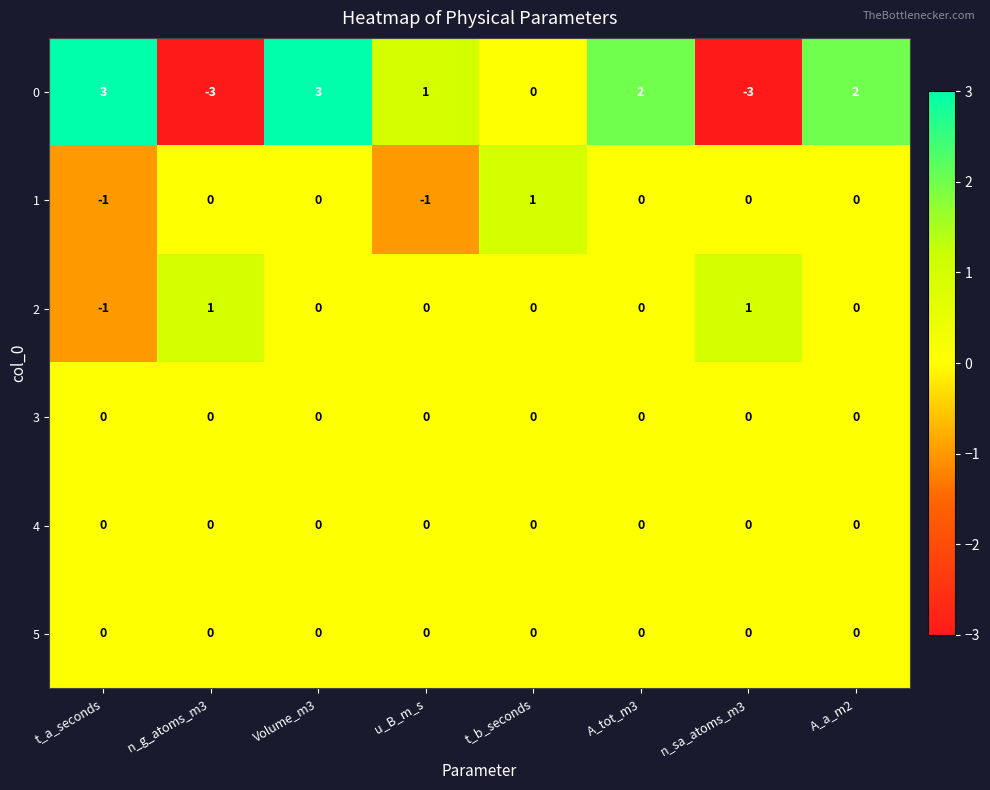

Between n_g_atoms_m3 and t_b_seconds, which series saw the biggest shift?

0